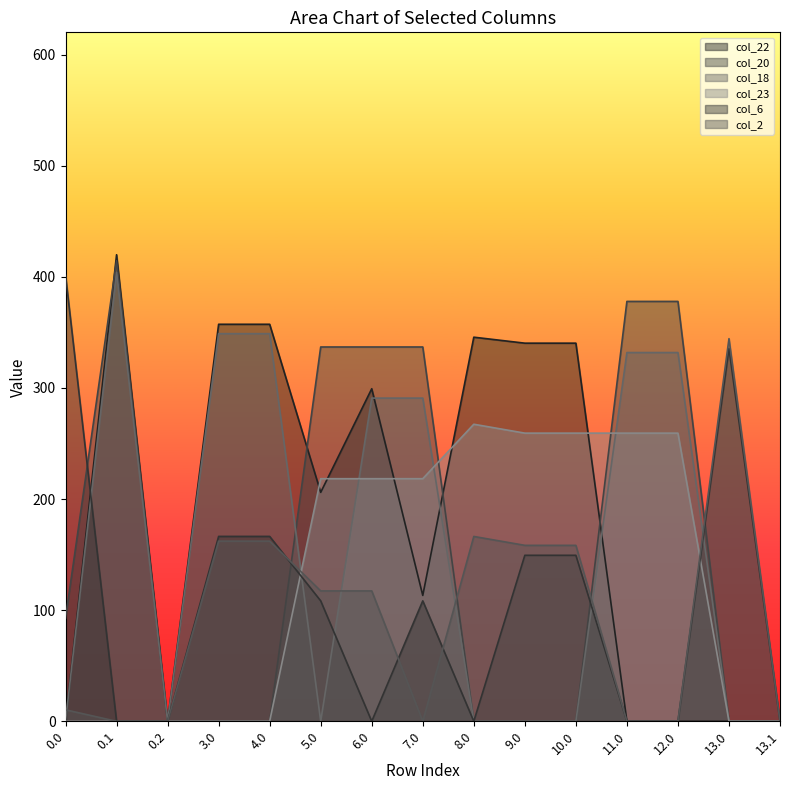

What is the label of the 9th point from the right?

6.0